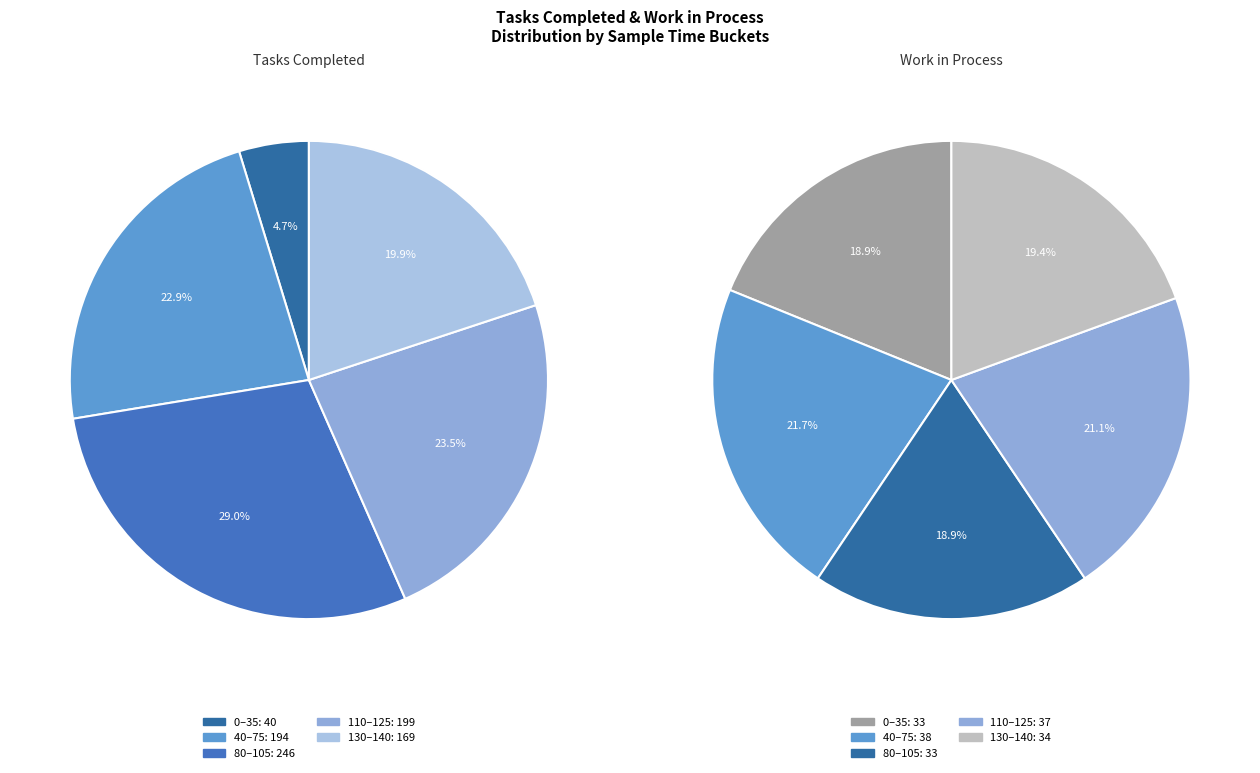

Which series has the widest spread of values?

tasks_completed